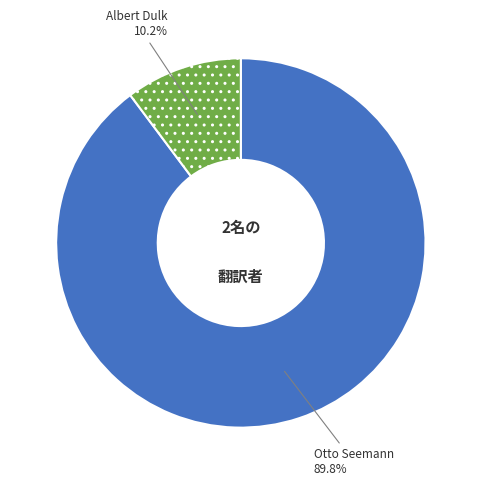

Which slice is the largest?

Otto Seemann